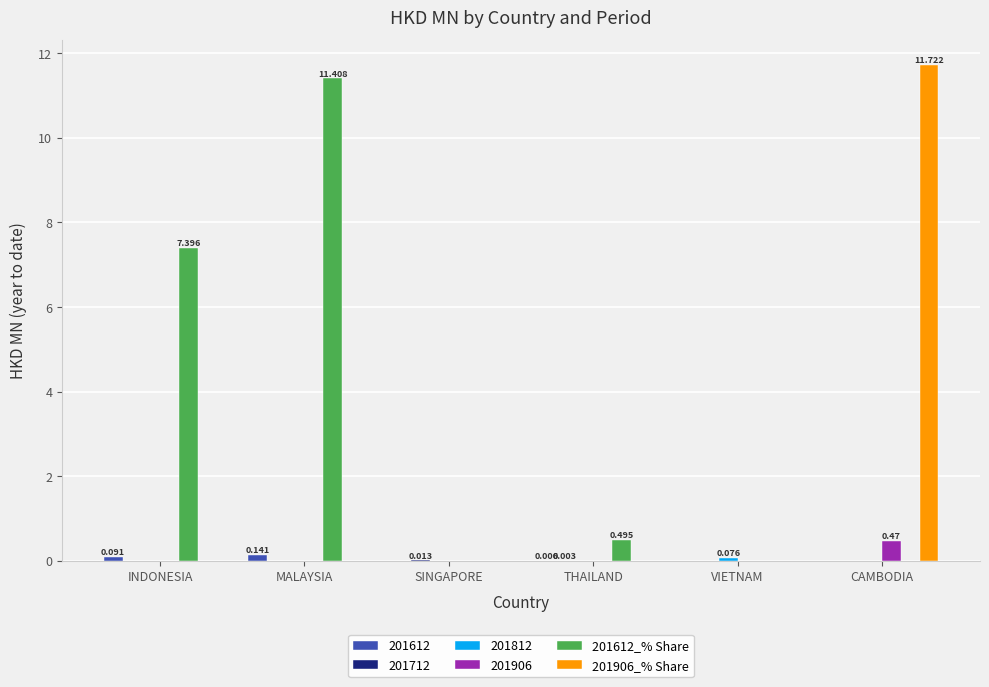

How many data points does each series have?

6